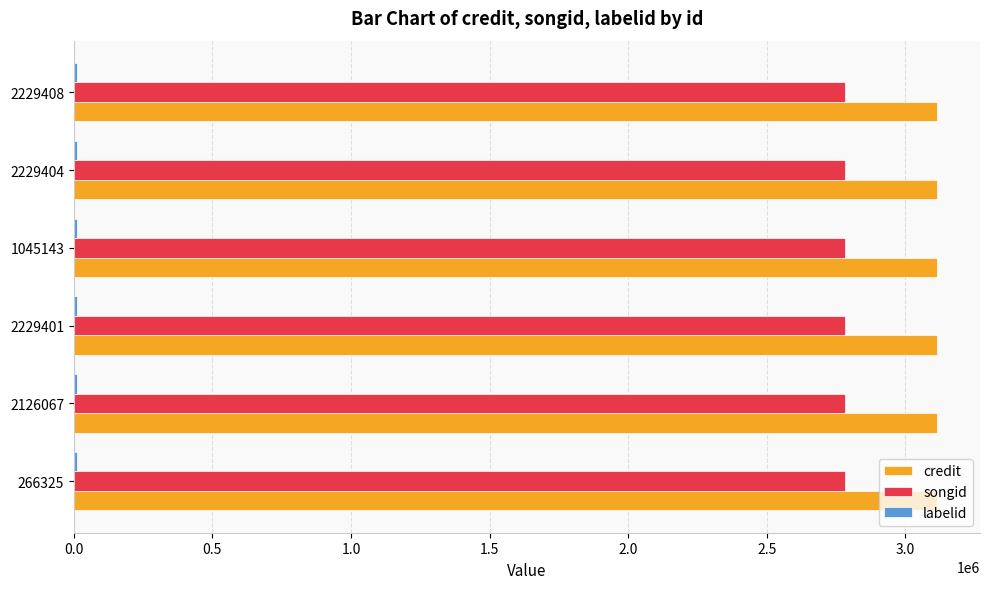

What is the total value across all series at 1045143?

5906028